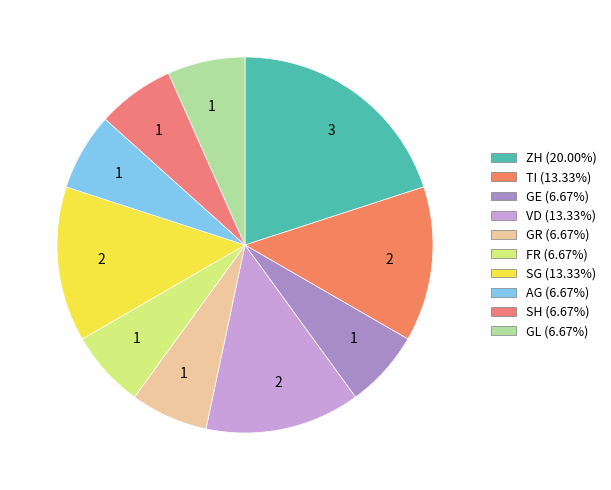

Does any single category account for the majority?

No